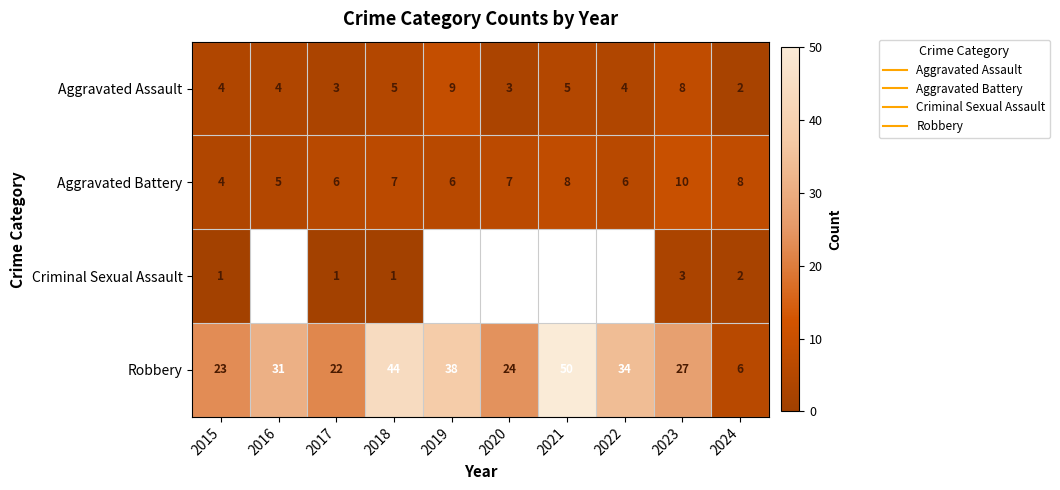

How many values in the Robbery series are below 31?

5